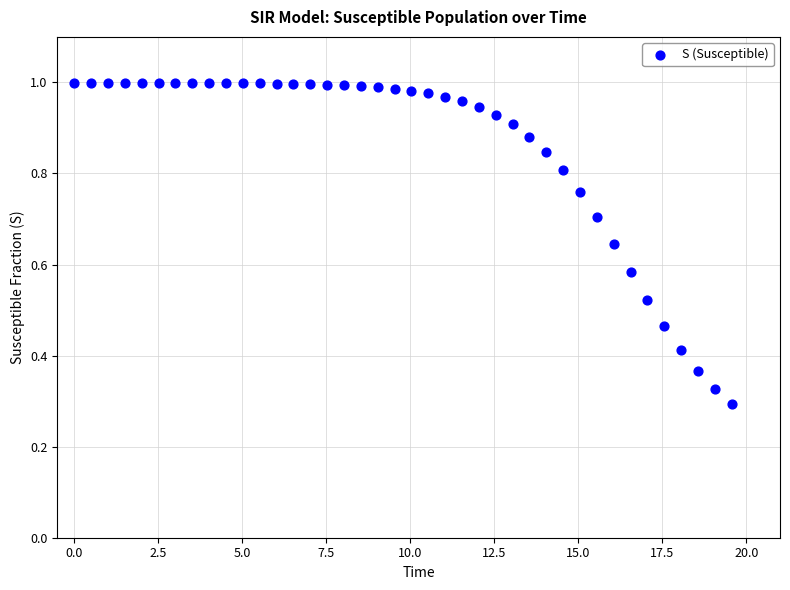

What is the range of X values (max minus min)?

19.6